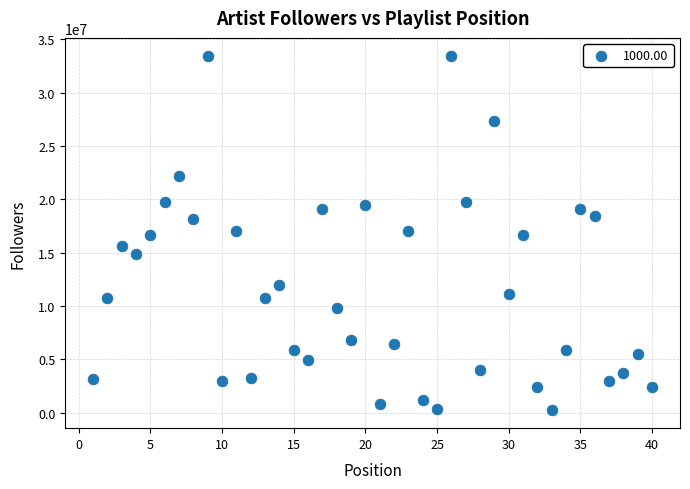

What is the range of X values (max minus min)?

39